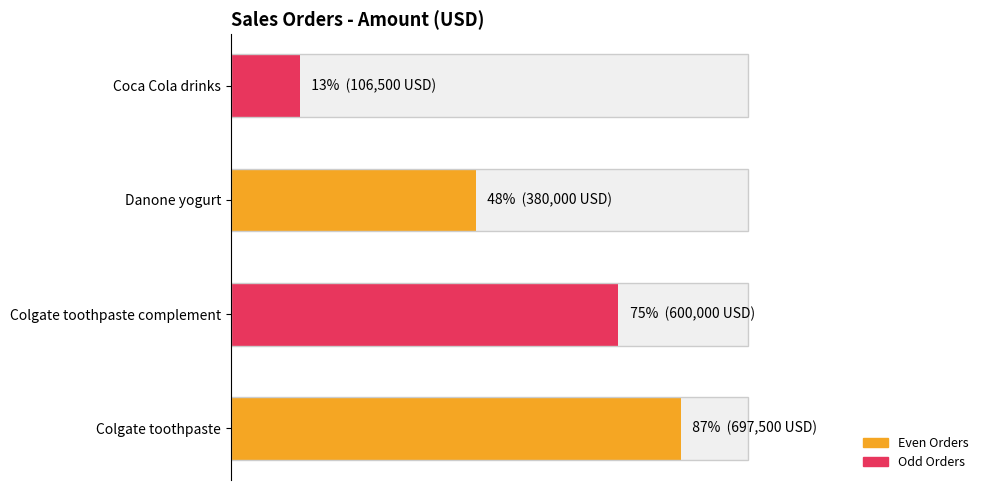

Reading left to right, extract all data points from this chart.

697500	600000	380000	106500